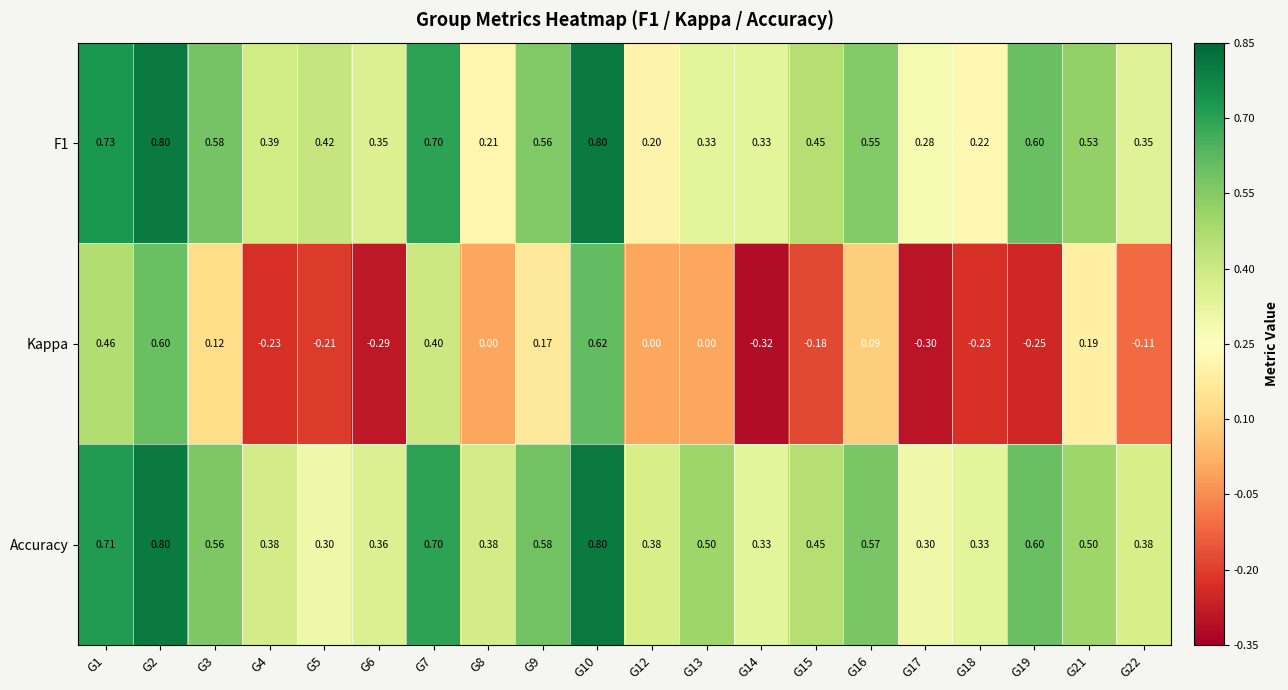

Which series has the largest total across all categories?

Accuracy